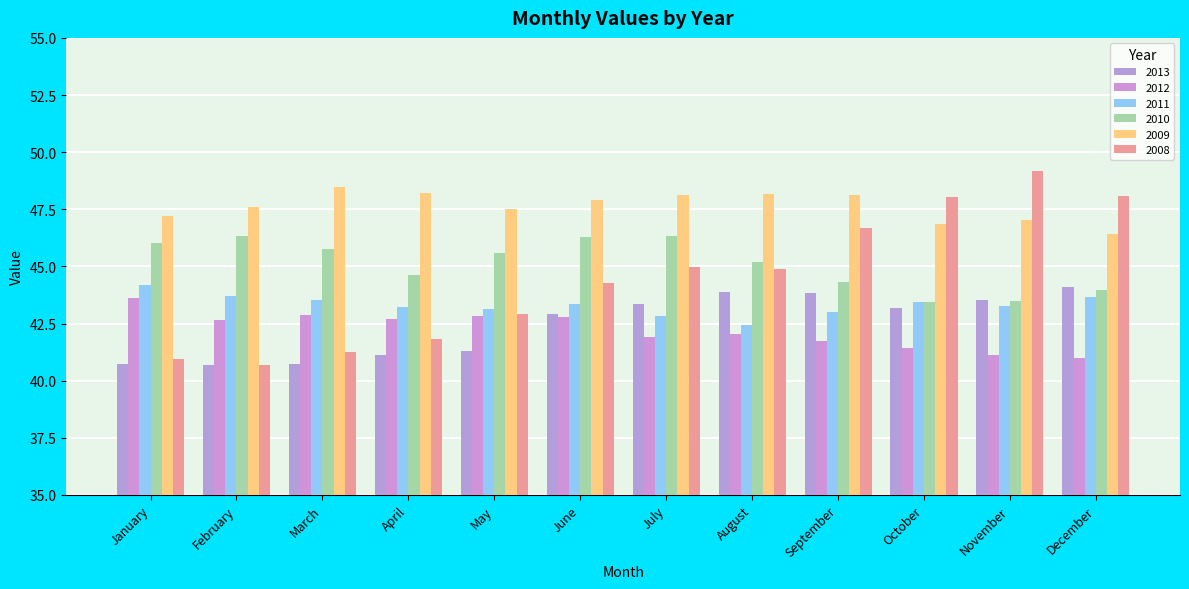

What is the difference between the maximum and second lowest values in the 2009 series?

1.6